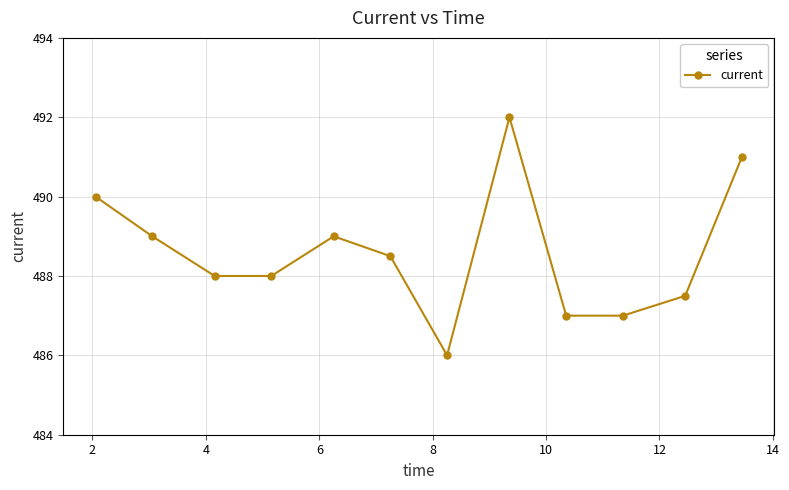

What is the smallest value displayed?

486.0